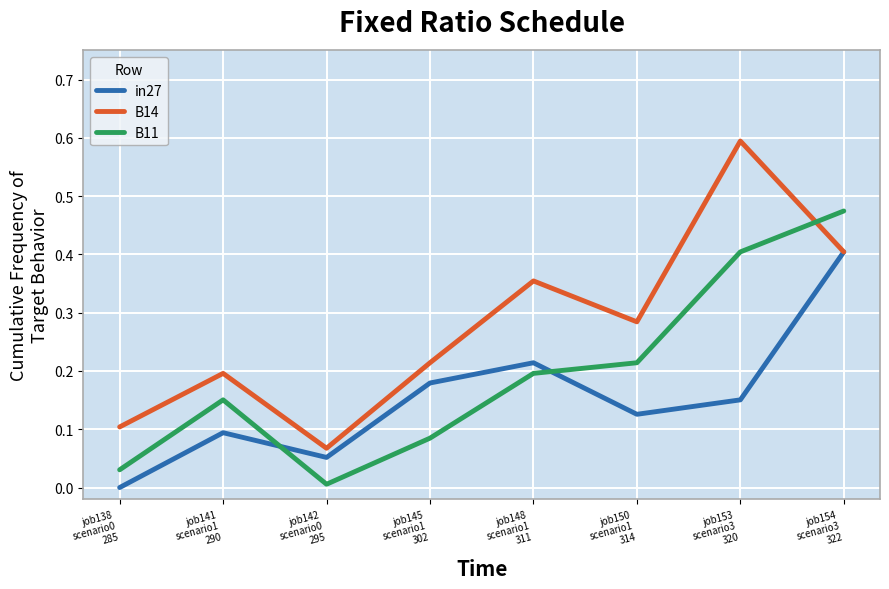

Which series has the largest range (max minus min)?

B14